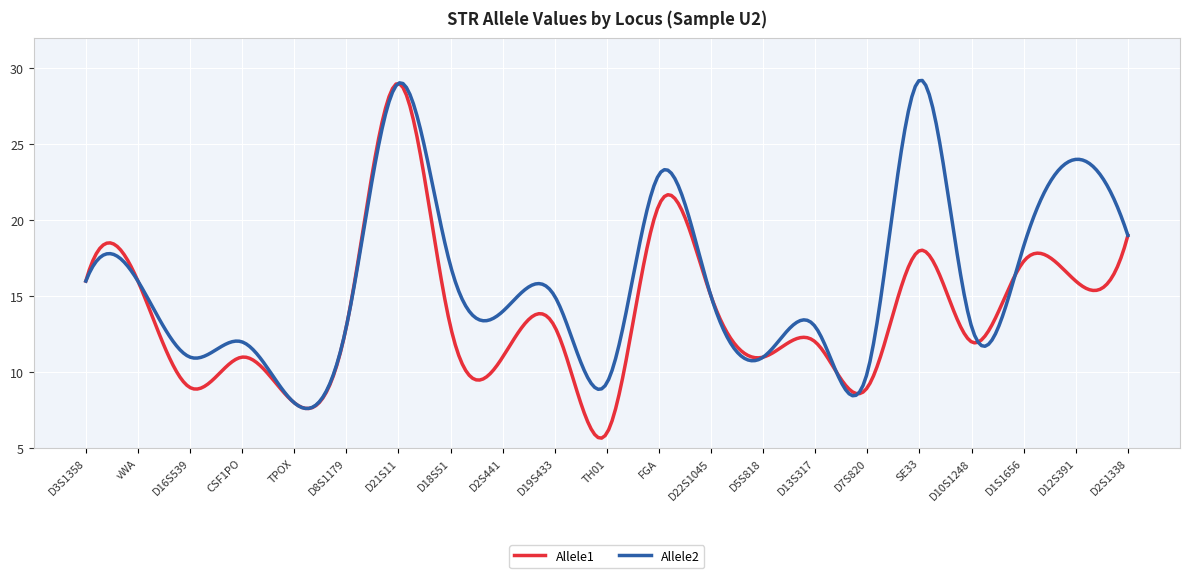

Which series has the largest range (max minus min)?

Allele1